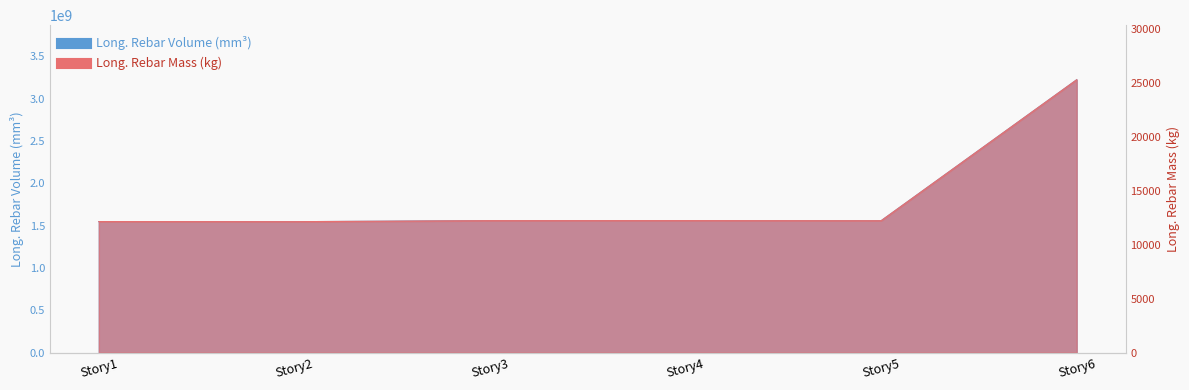

How many values in the Long. Rebar Volume (mm³) series are below 1560162791?

3